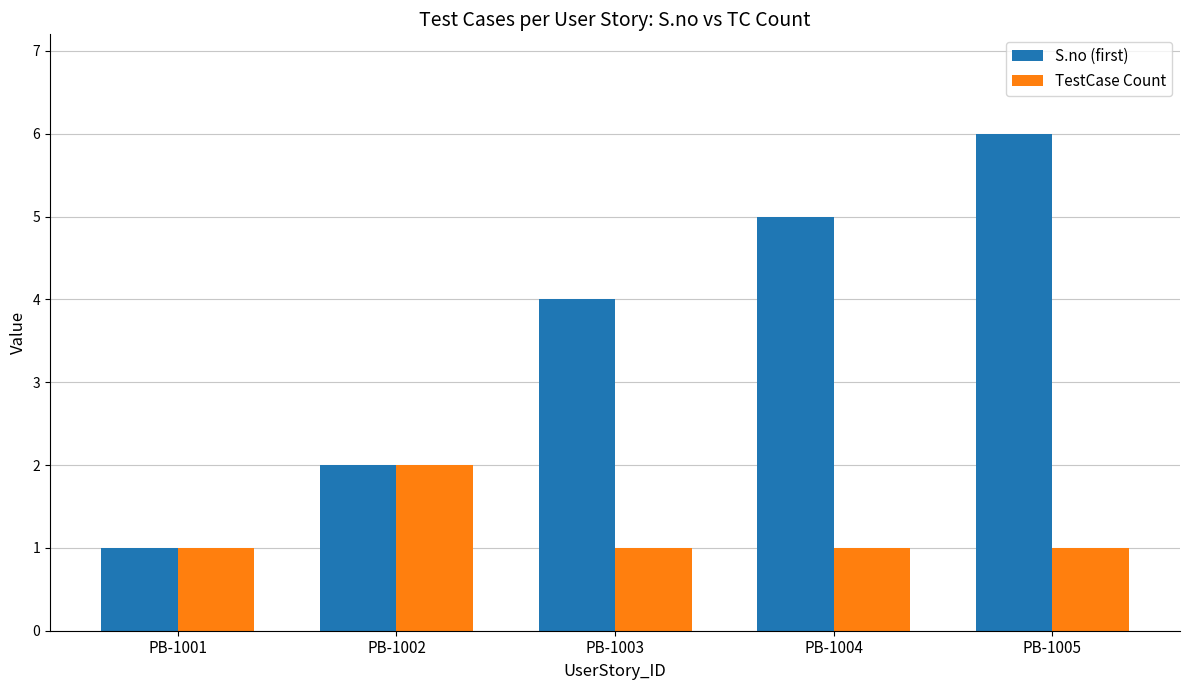

What is the average value of the S.no (first) series?

4